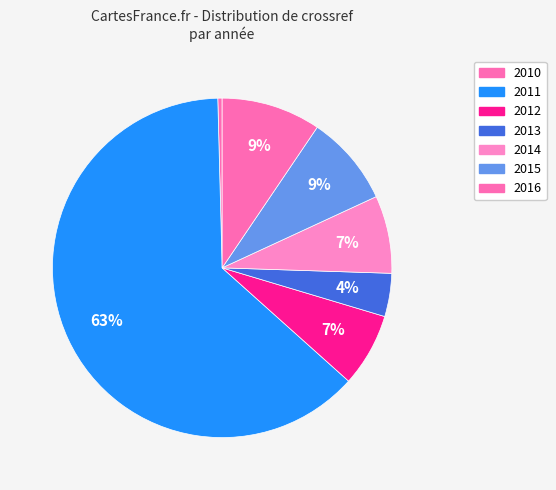

Combined, do 2010 and 2015 account for over 50%?

No